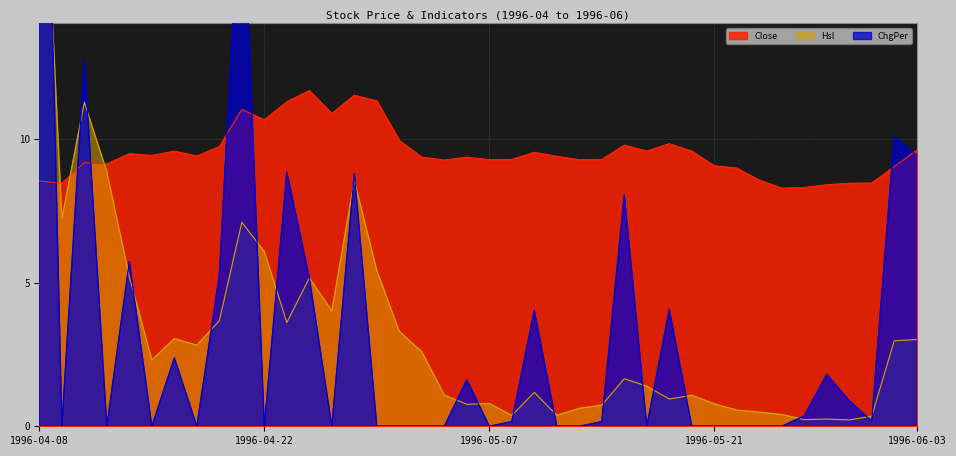

How many data points in Hsl are above 2?

20